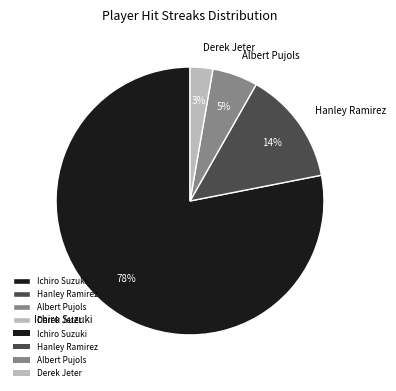

The Ichiro Suzuki slice represents 55% of the pie. True or false?

False